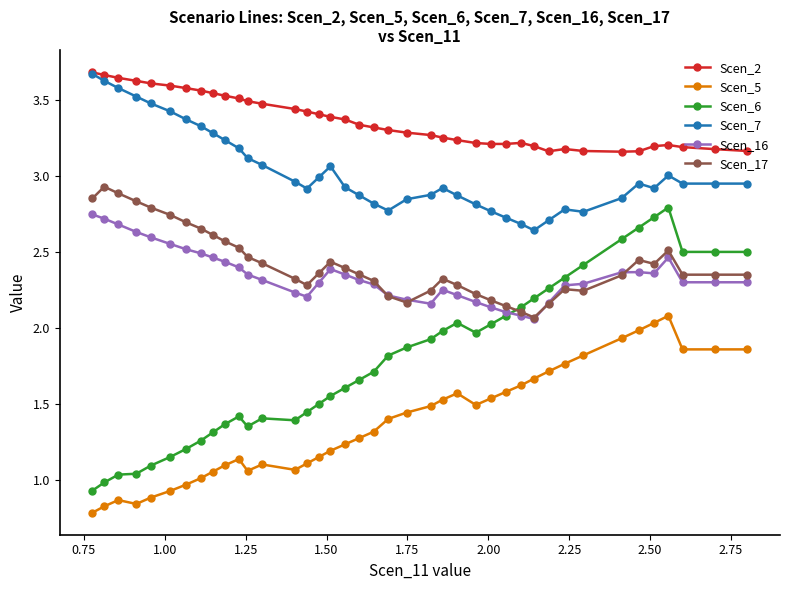

What is the difference between the maximum and minimum values in the Scen_2 series?

0.5